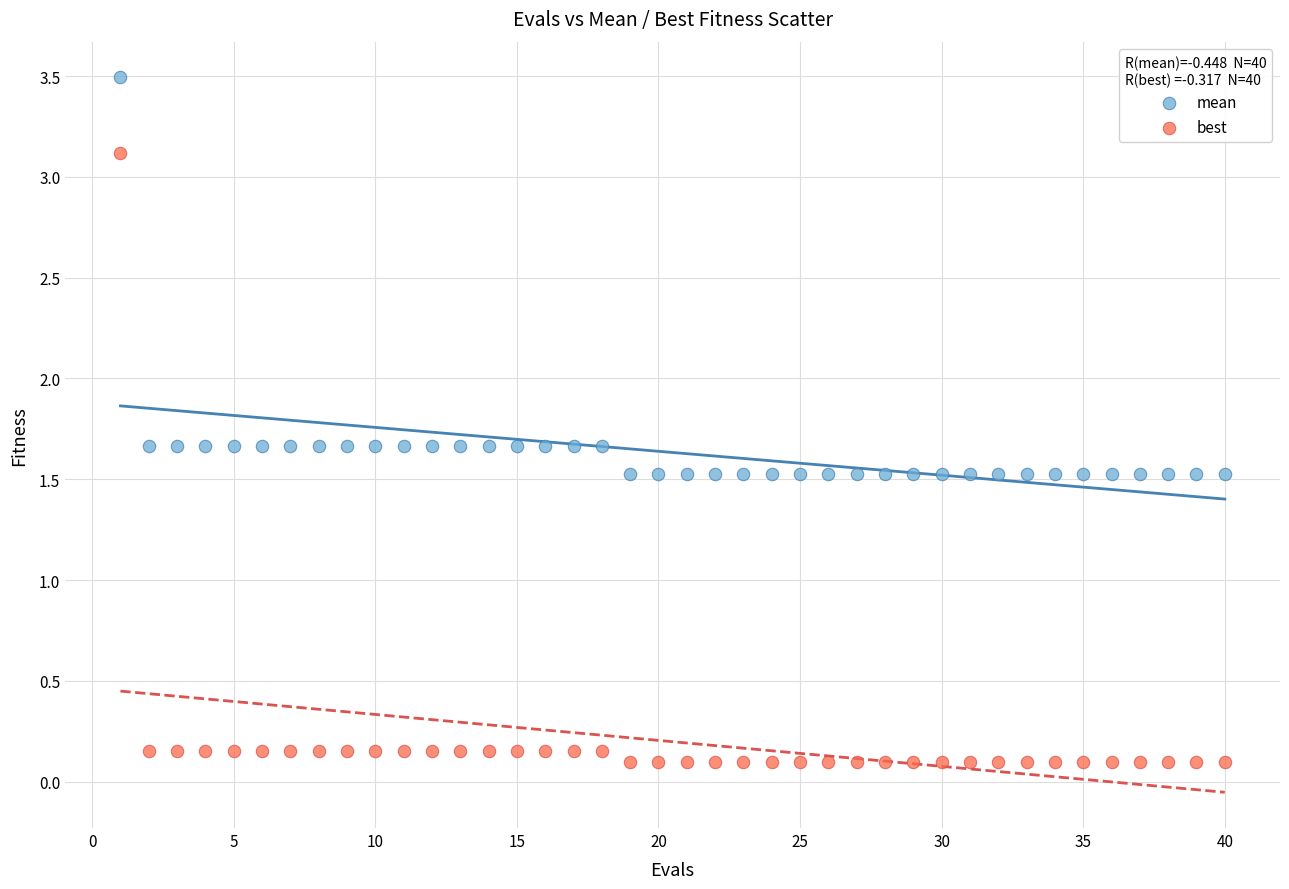

What are all the series names shown in the legend?

mean, best